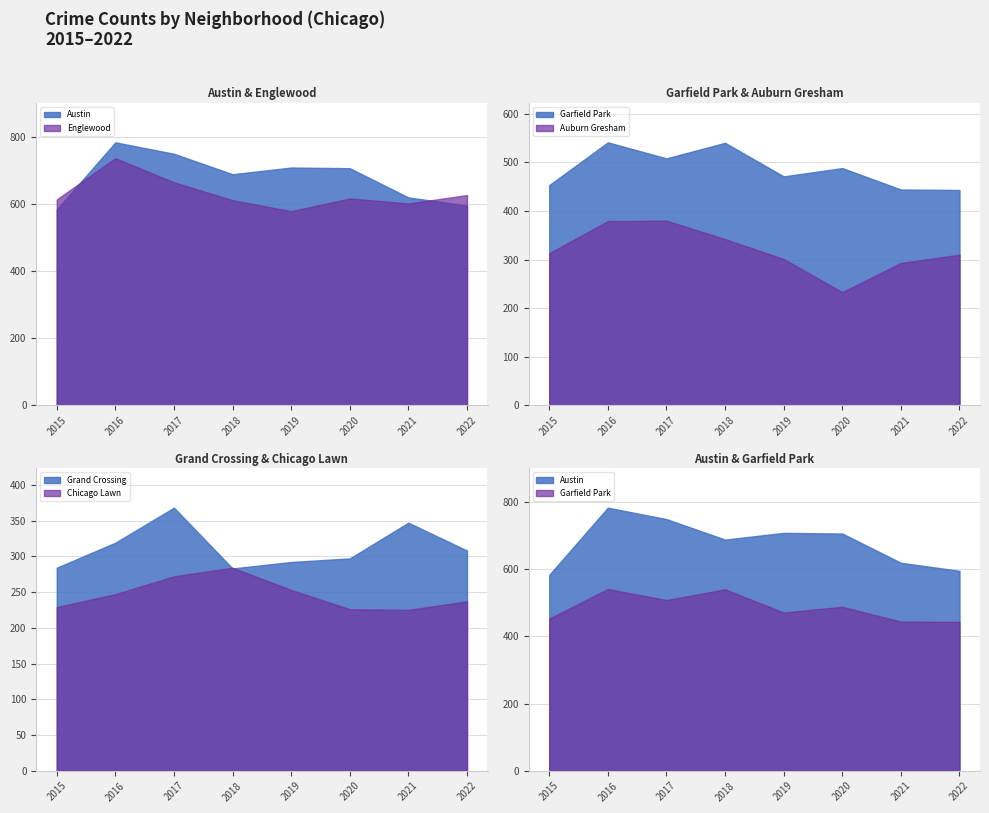

In Grand Crossing, how many points are higher than both neighbors (excluding endpoints)?

2